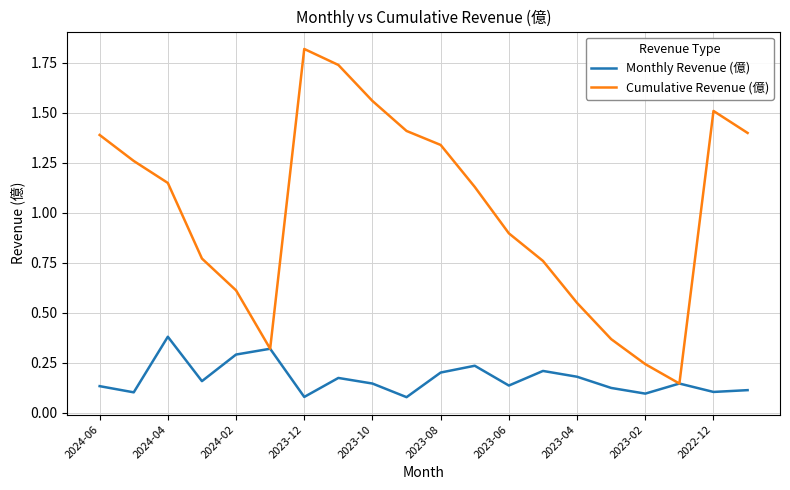

Which series has the largest total across all categories?

Cumulative Revenue (億)